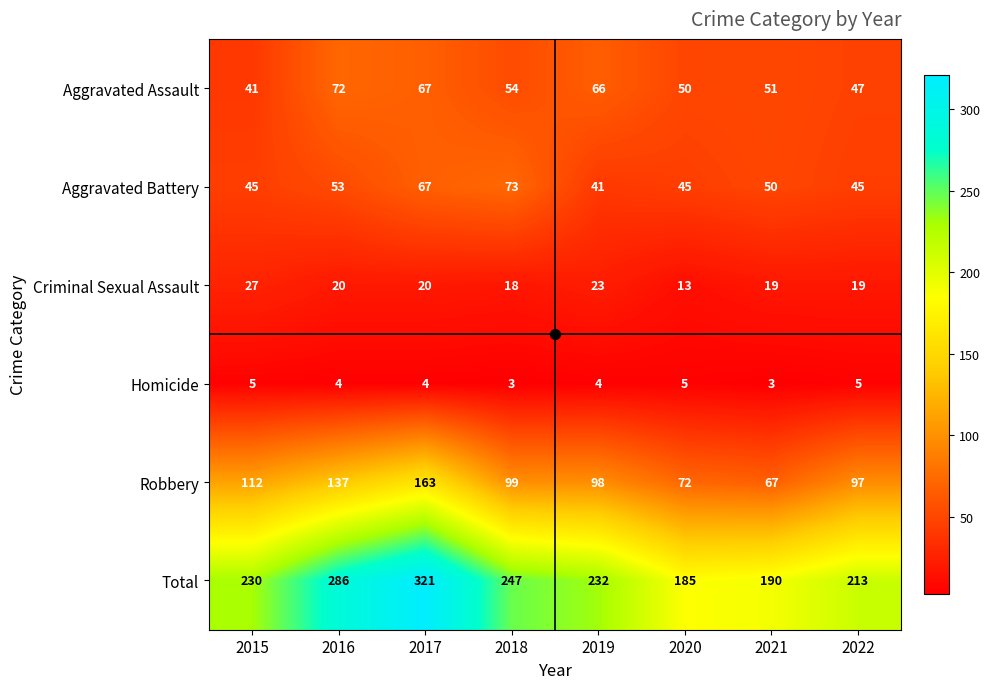

Rank the series at 2019 from highest to lowest value.

Total, Robbery, Aggravated Assault, Aggravated Battery, Criminal Sexual Assault, Homicide